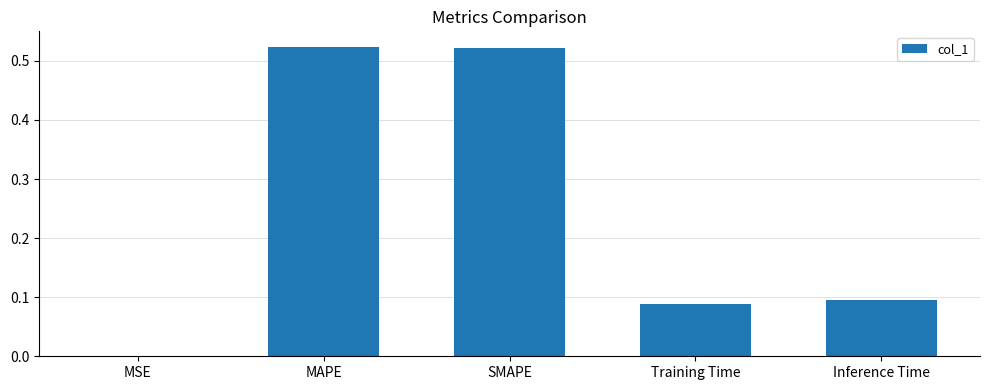

The value at MAPE is 0.9. True or false?

False